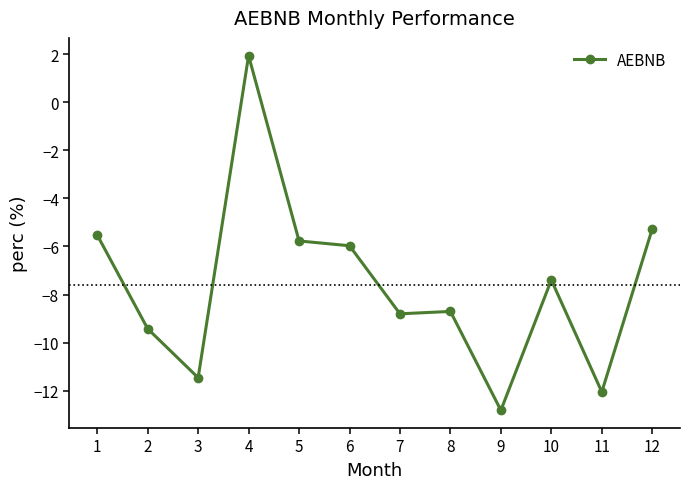

Read the value at 7.

-8.8